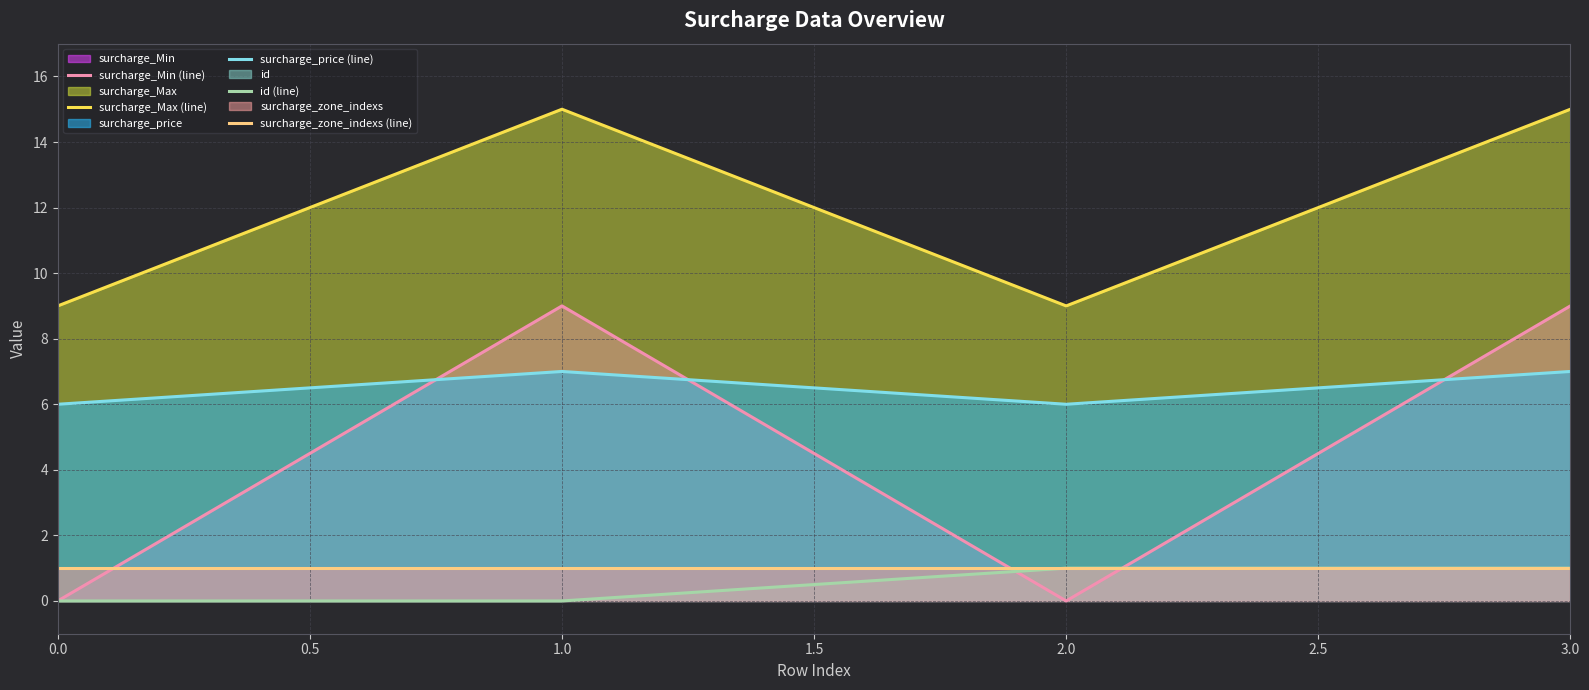

Which has a higher value, 0.0 or 1.0?

1.0